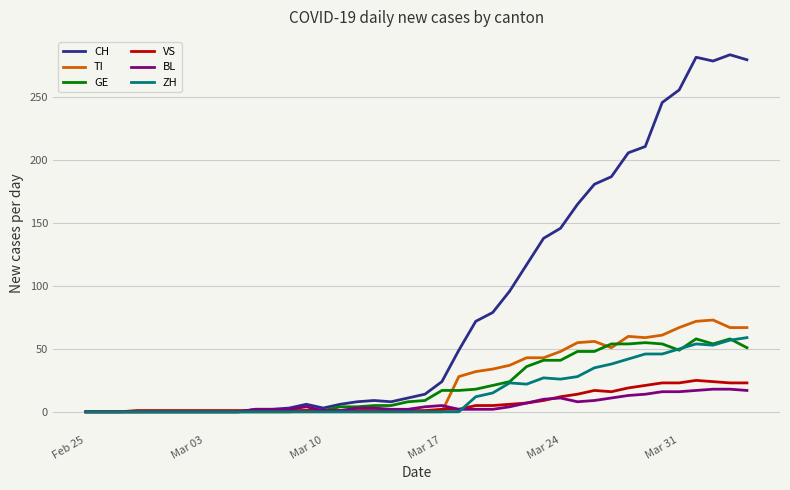

What is the maximum value for ZH?

59